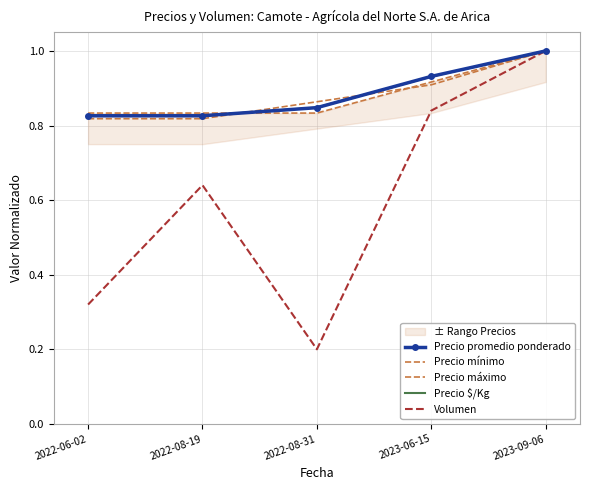

List the labels in order of Precio $/Kg value, smallest first.

2022-06-02, 2022-08-19, 2022-08-31, 2023-06-15, 2023-09-06